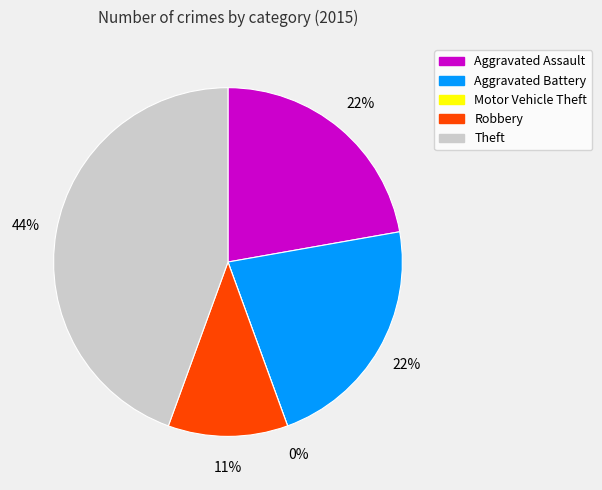

To the nearest percent, what percentage of the pie is Aggravated Battery?

22%